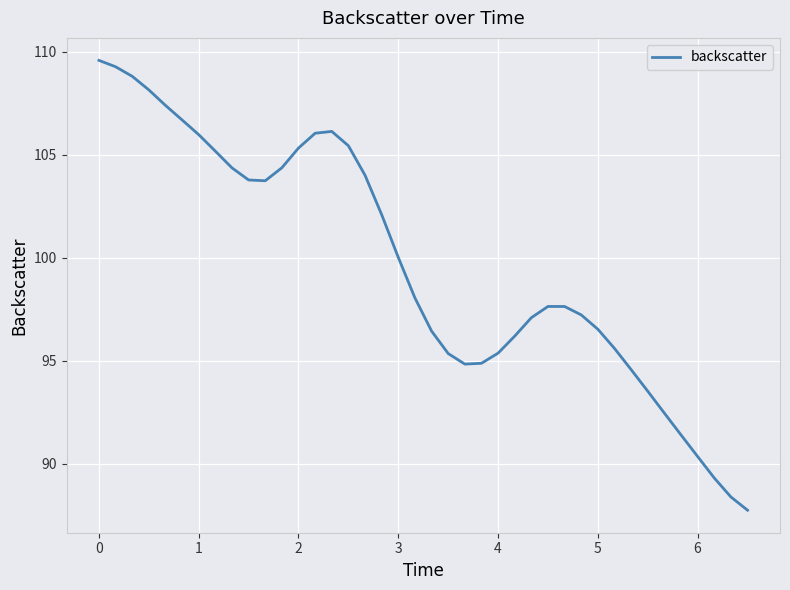

What is the difference between the maximum and second lowest values?

21.2